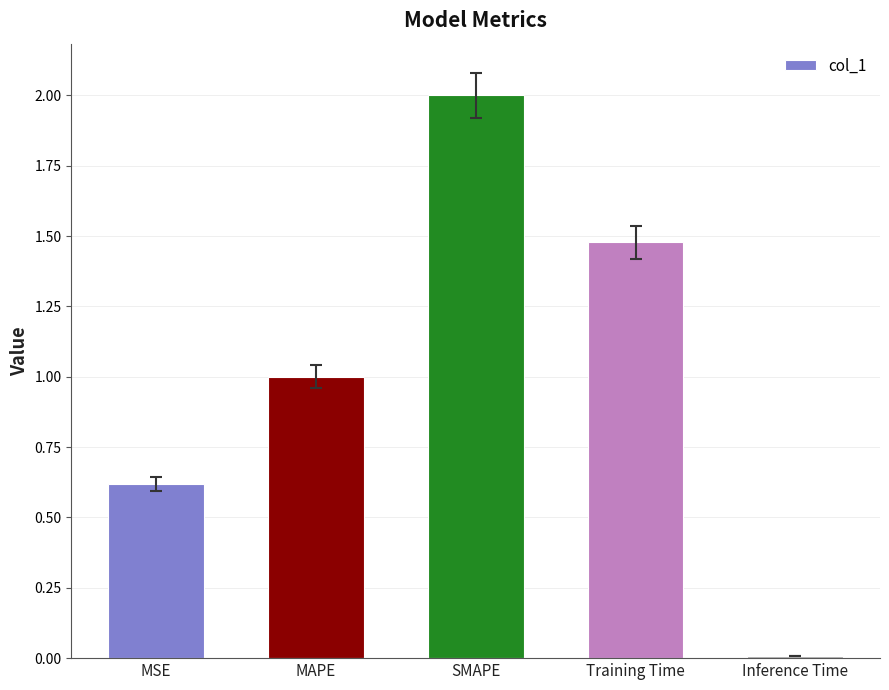

Between SMAPE and MSE, which is larger?

SMAPE